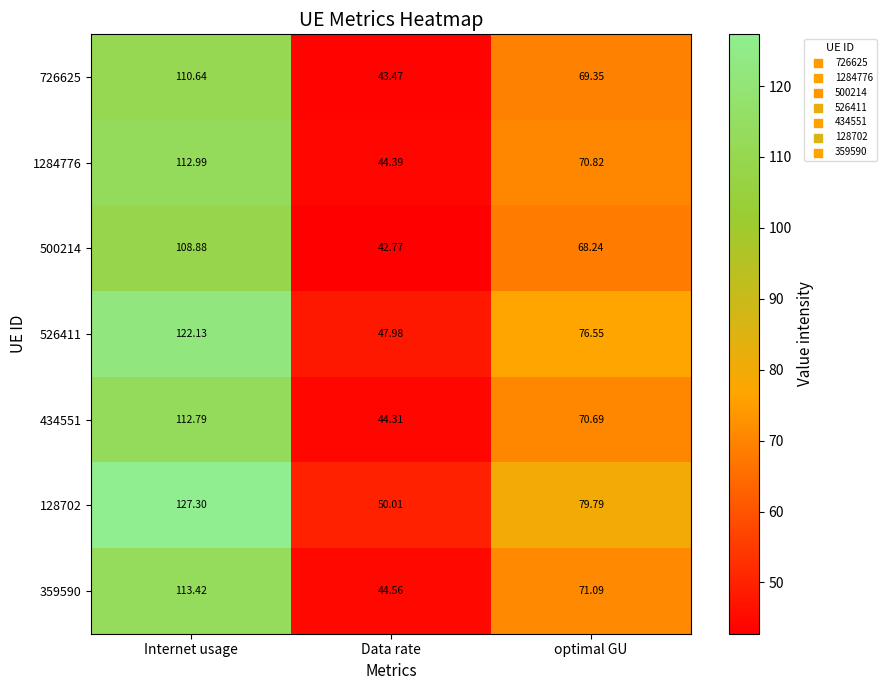

Rank the categories by 359590 value from lowest to highest.

Data rate, optimal GU, Internet usage